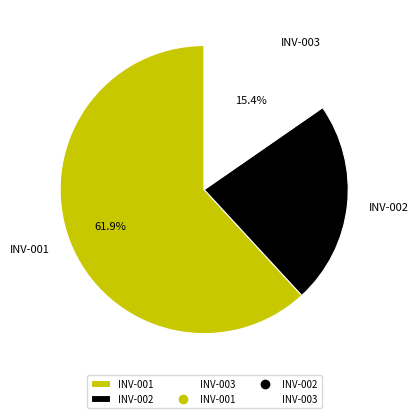

Is there any slice that represents more than half of the pie?

Yes